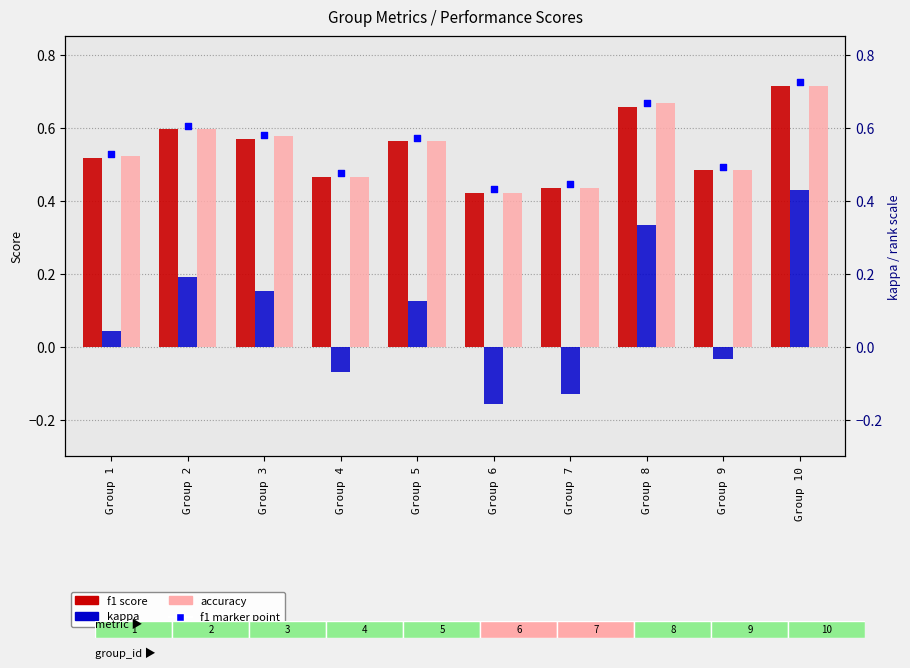

Which series reaches the minimum Y coordinate?

kappa